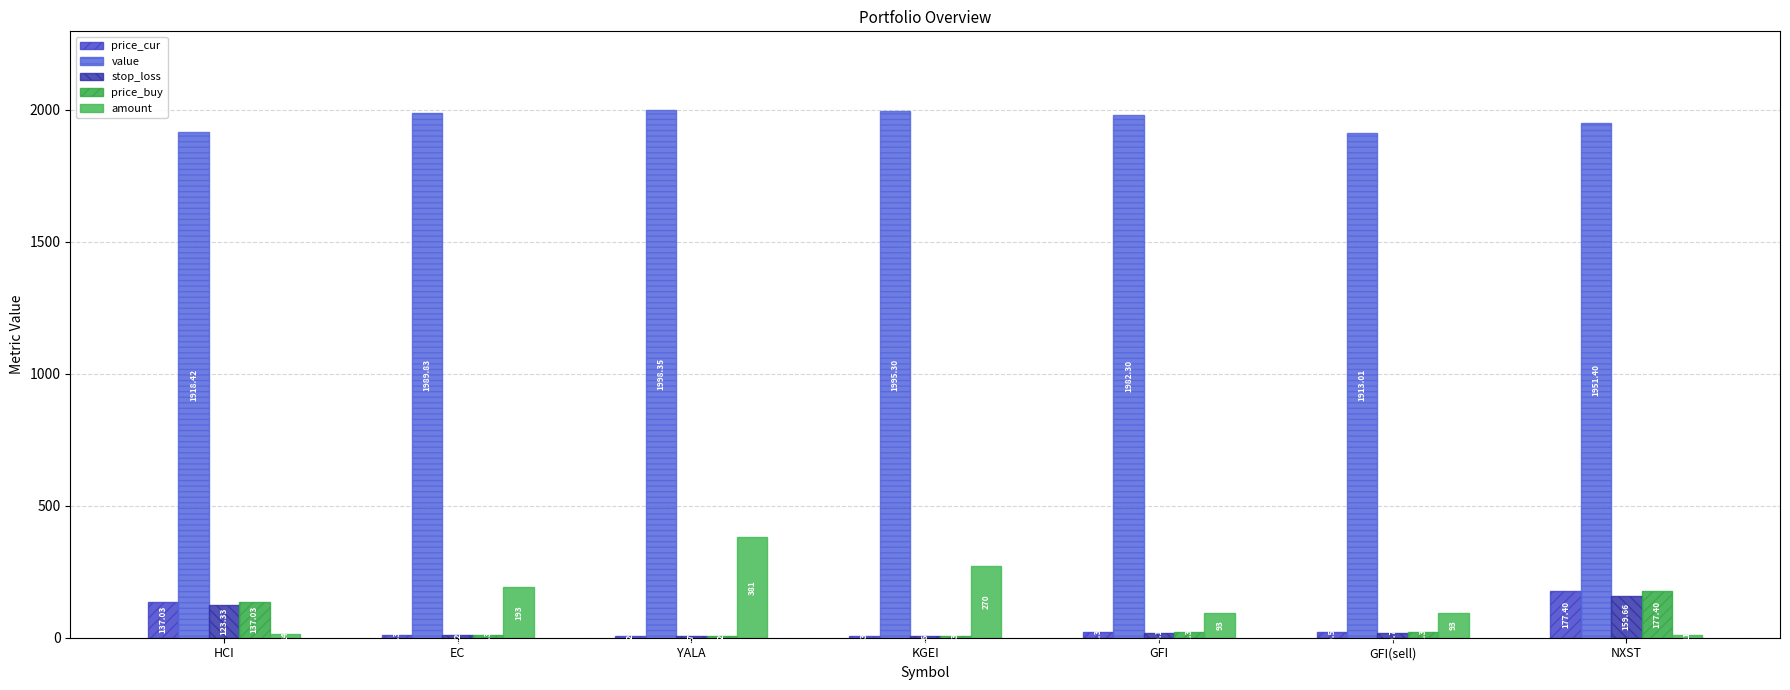

How many groups of bars are there?

7